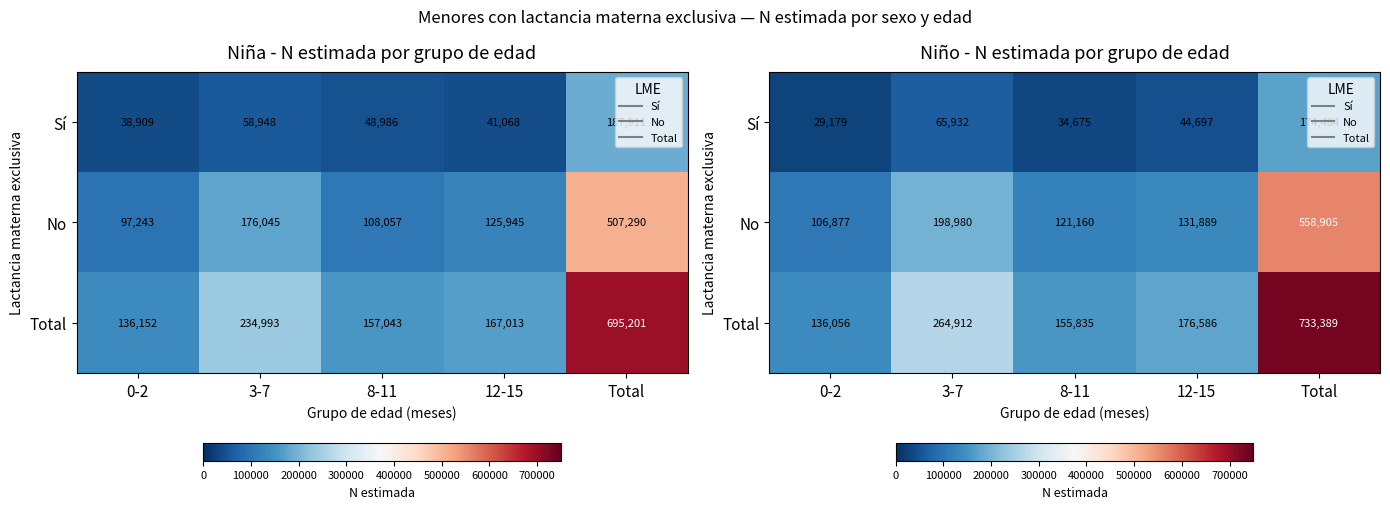

What is the maximum value for No?

558905